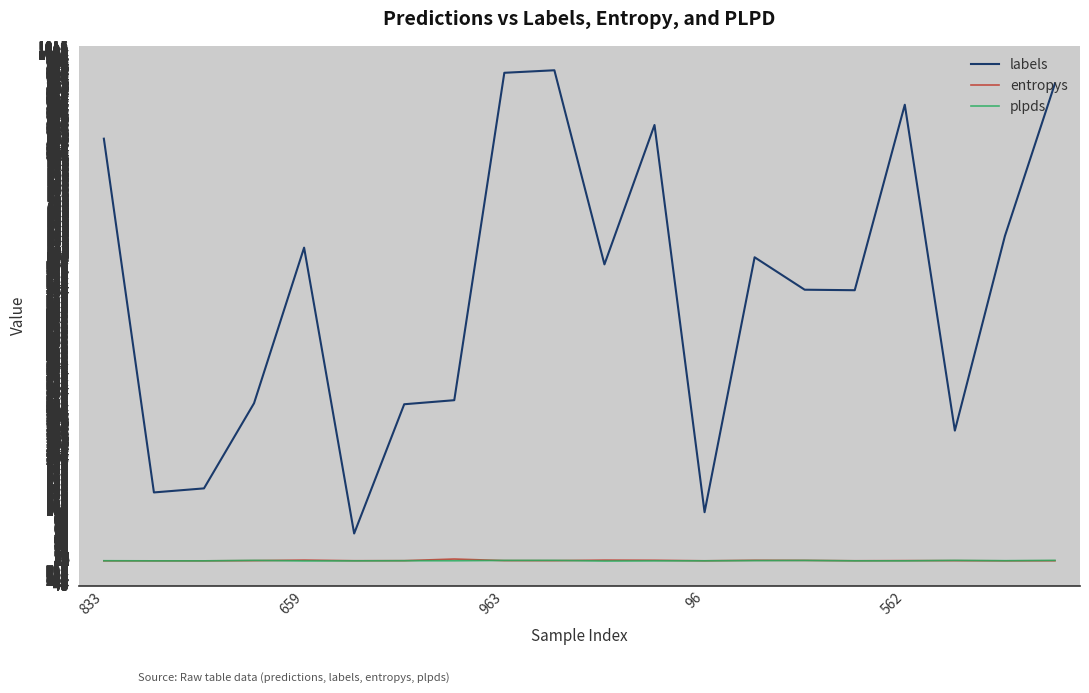

Which series has the largest total across all categories?

labels